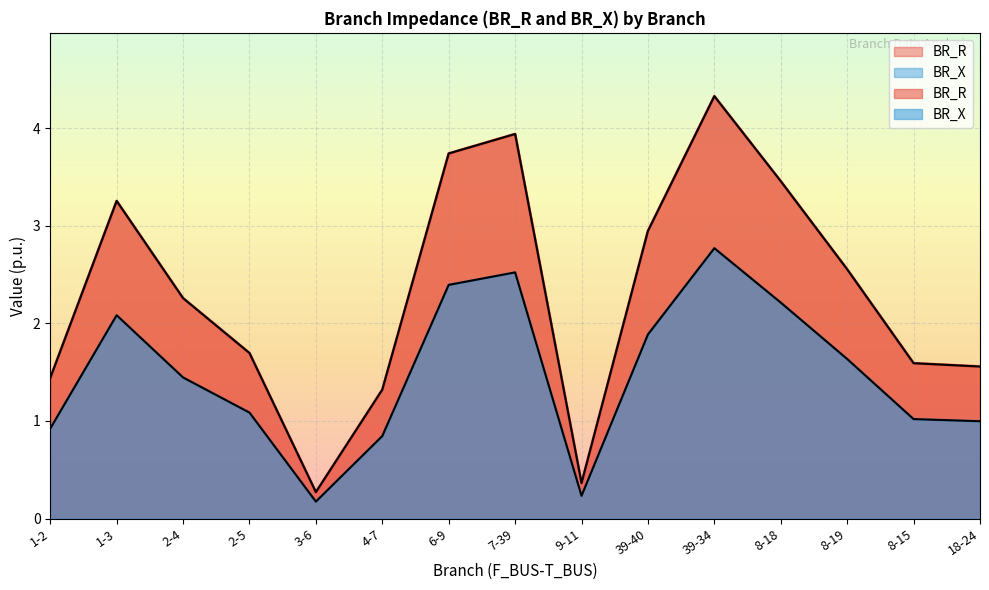

What is the sum of the BR_X values at 1-3 and 2-4?

3.5